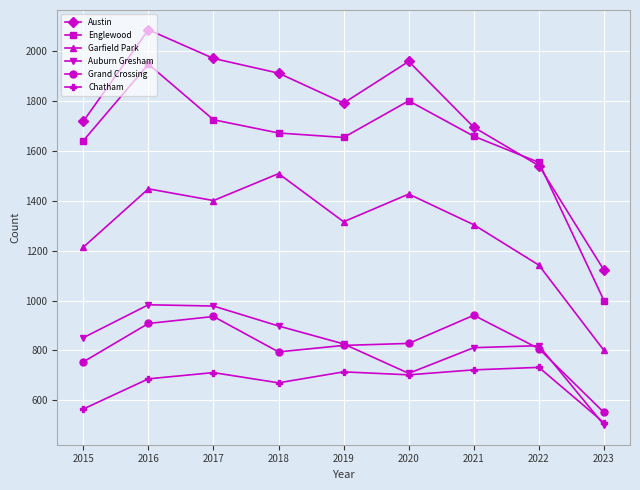

Is it true that Englewood equals 1554 at 2022?

True